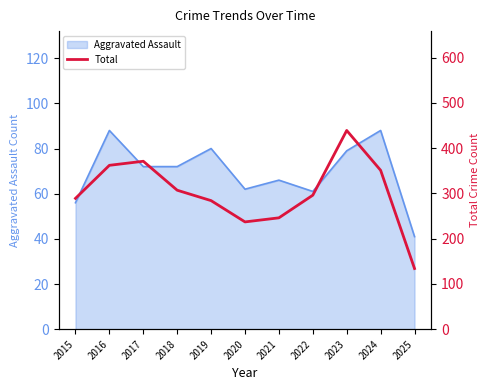

How many data points are above 296?

5